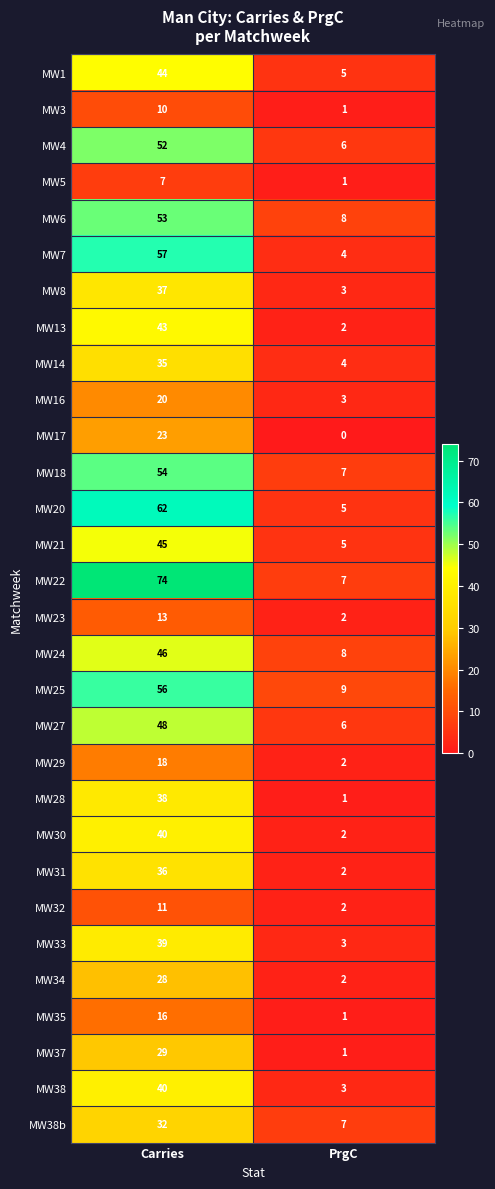

Which series has the widest spread of values?

MW22